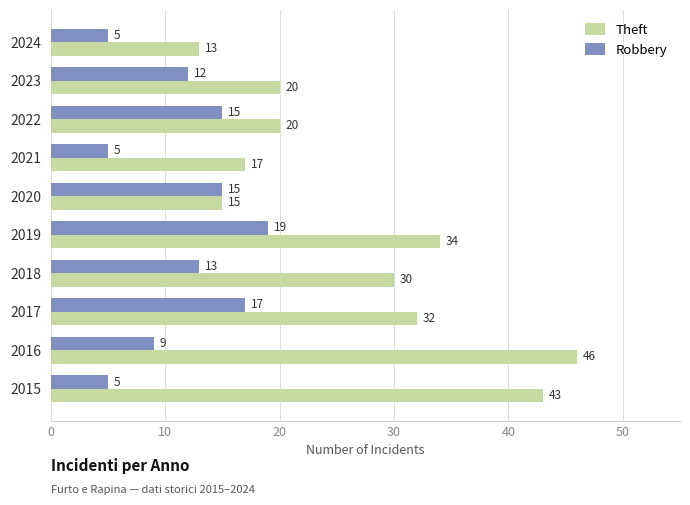

Which category has the highest value in the Robbery series?

2019